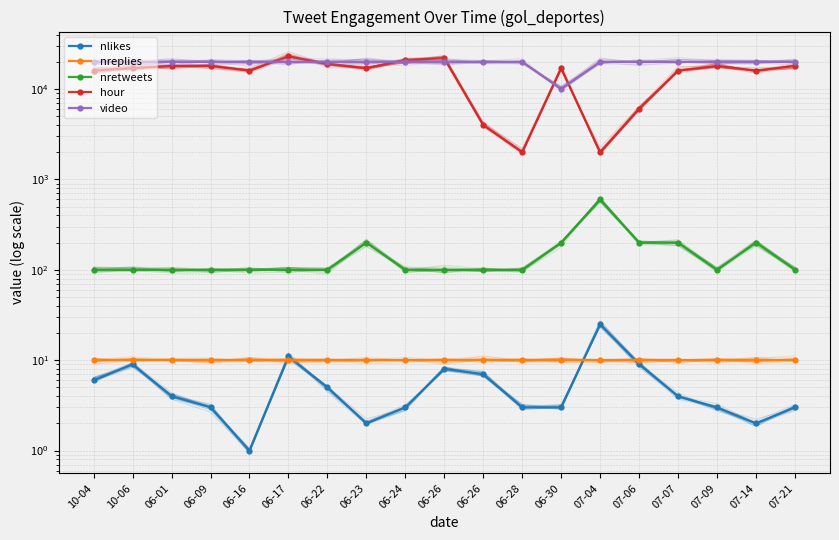

What is the total value across all series at 10-06?

37119